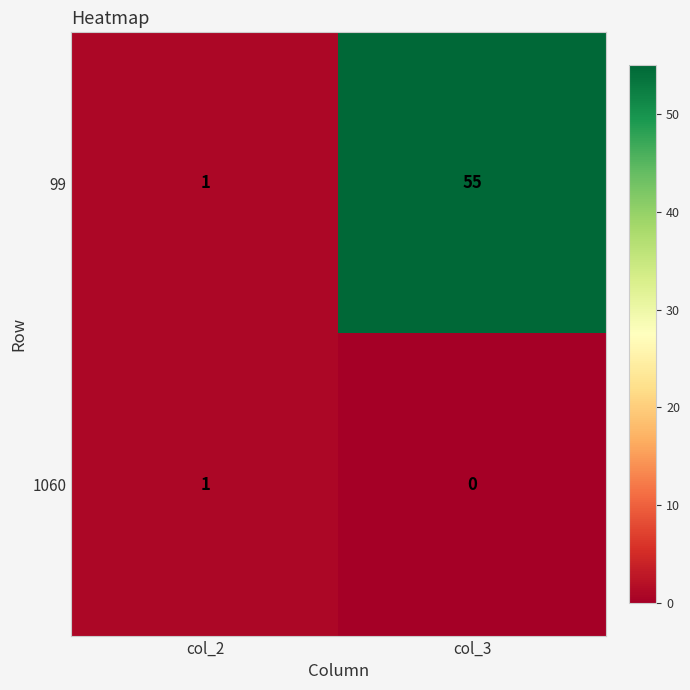

Reading left to right, extract all data points from this chart.

99: 1	55
1060: 1	0